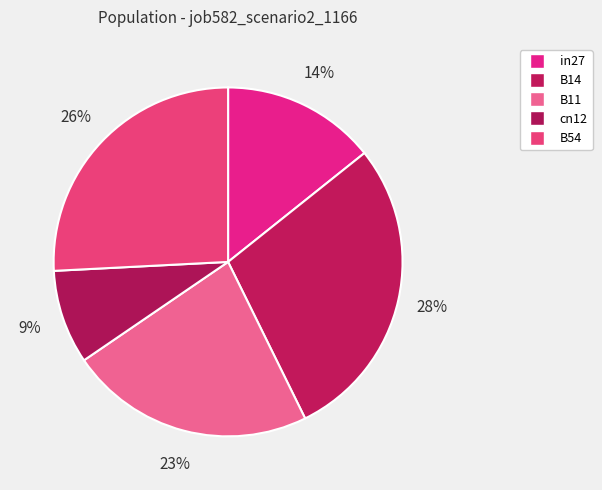

Does any single category account for the majority?

No